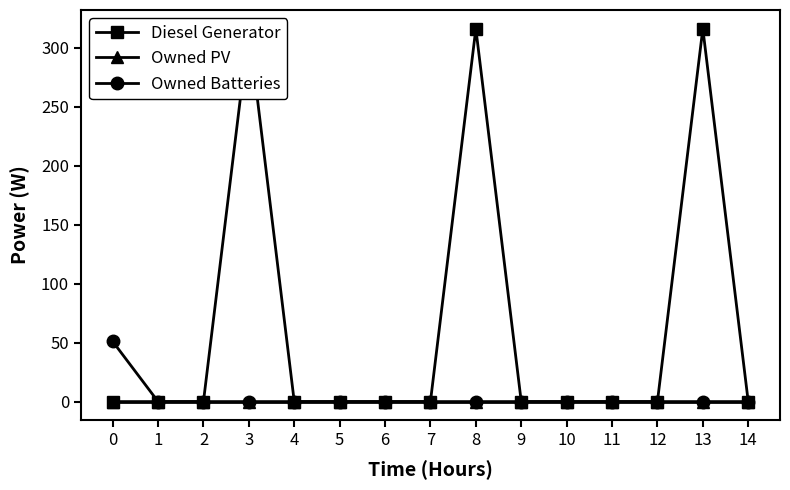

Between 4 and 3, which is larger?

3